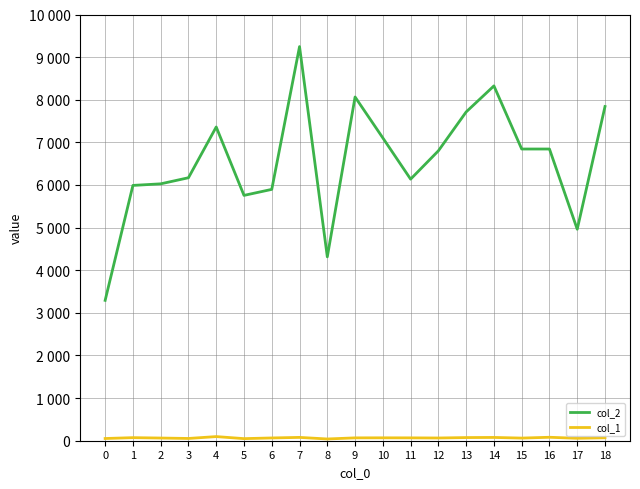

Does the chart have visible grid lines?

Yes